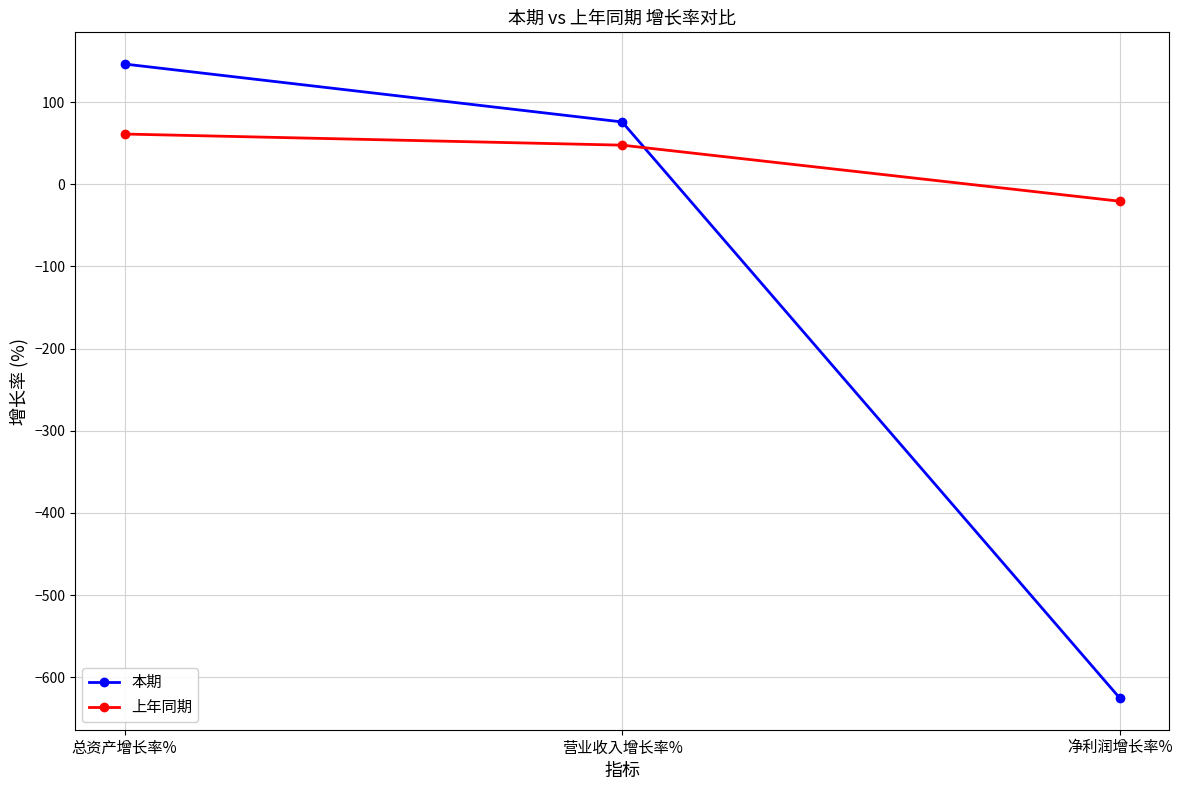

At which category is the sum across all series the highest?

总资产增长率%